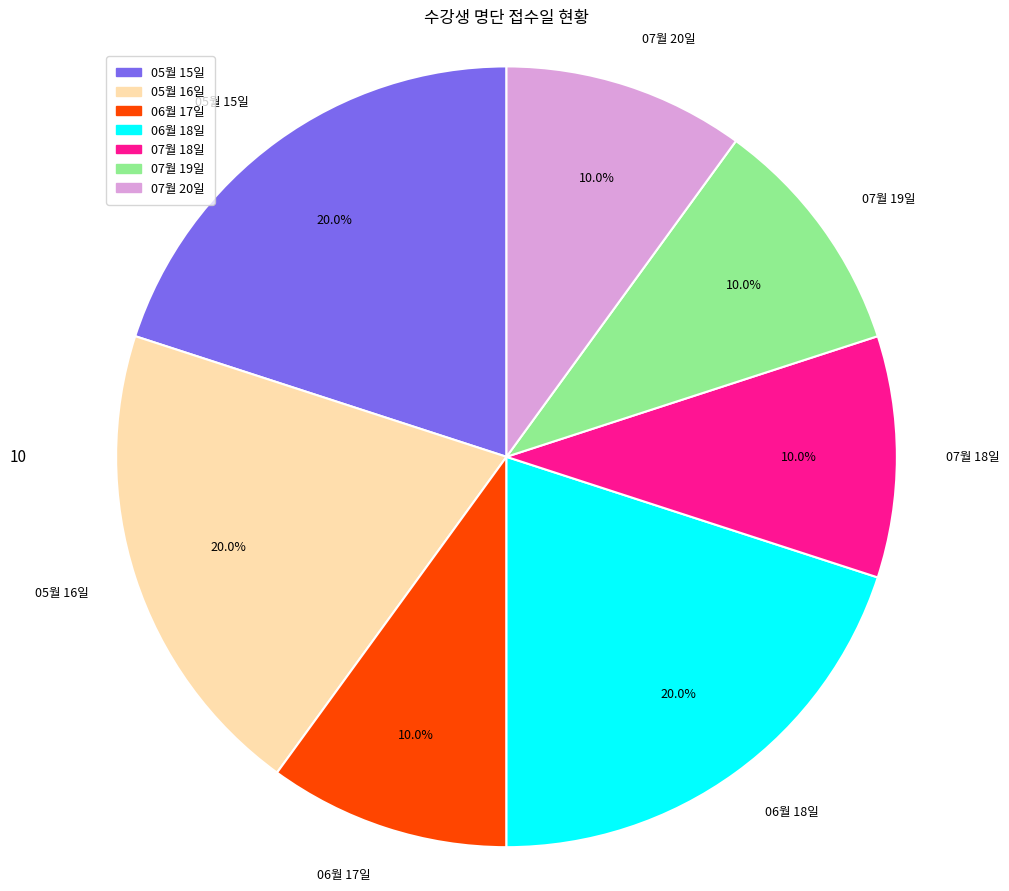

Count the number of slices in the pie.

7